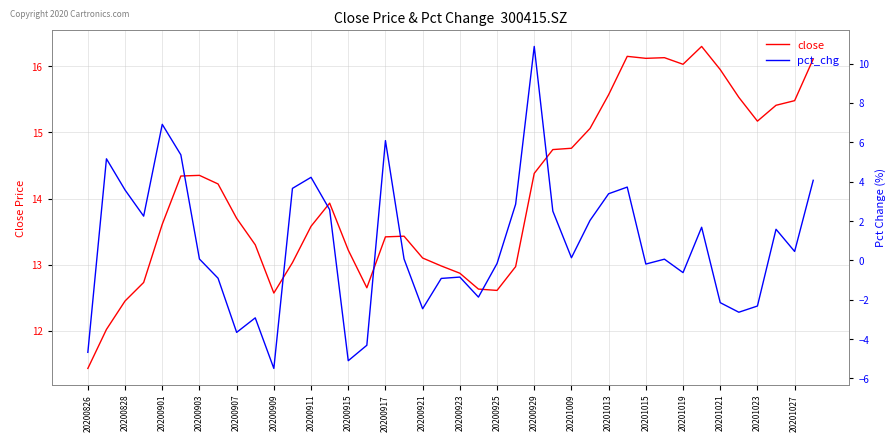

Is it true that close equals 6.1 at 20201027?

False